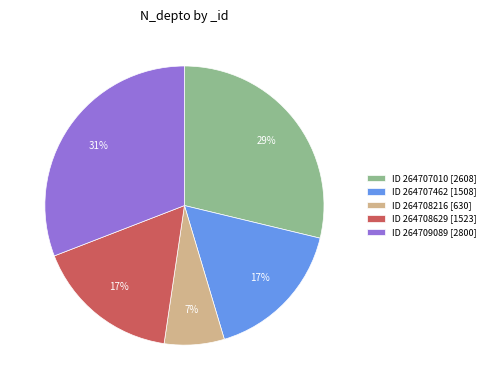

Is the sum of ID 264707010 [2608] and ID 264707462 [1508] greater than half?

No